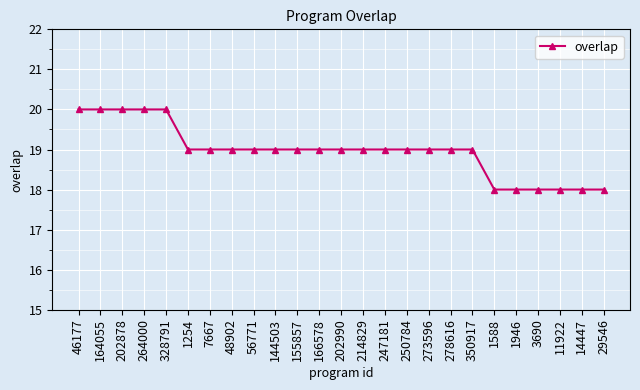

What is the ratio of the value at 1946 to the value at 14447?

1.0